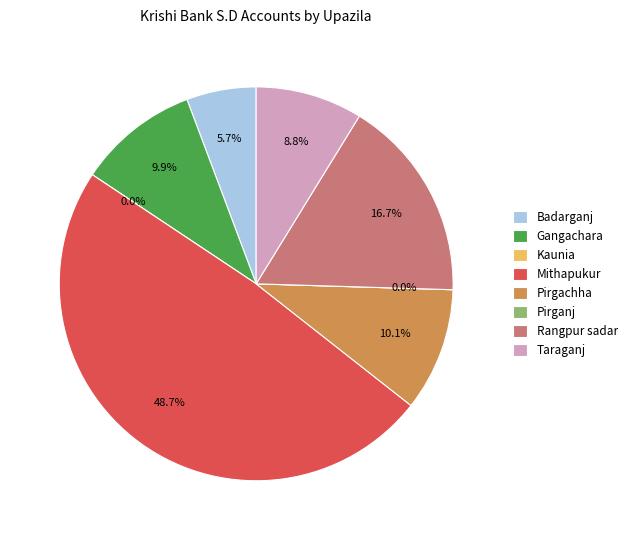

The Pirganj slice represents 0% of the pie. True or false?

True